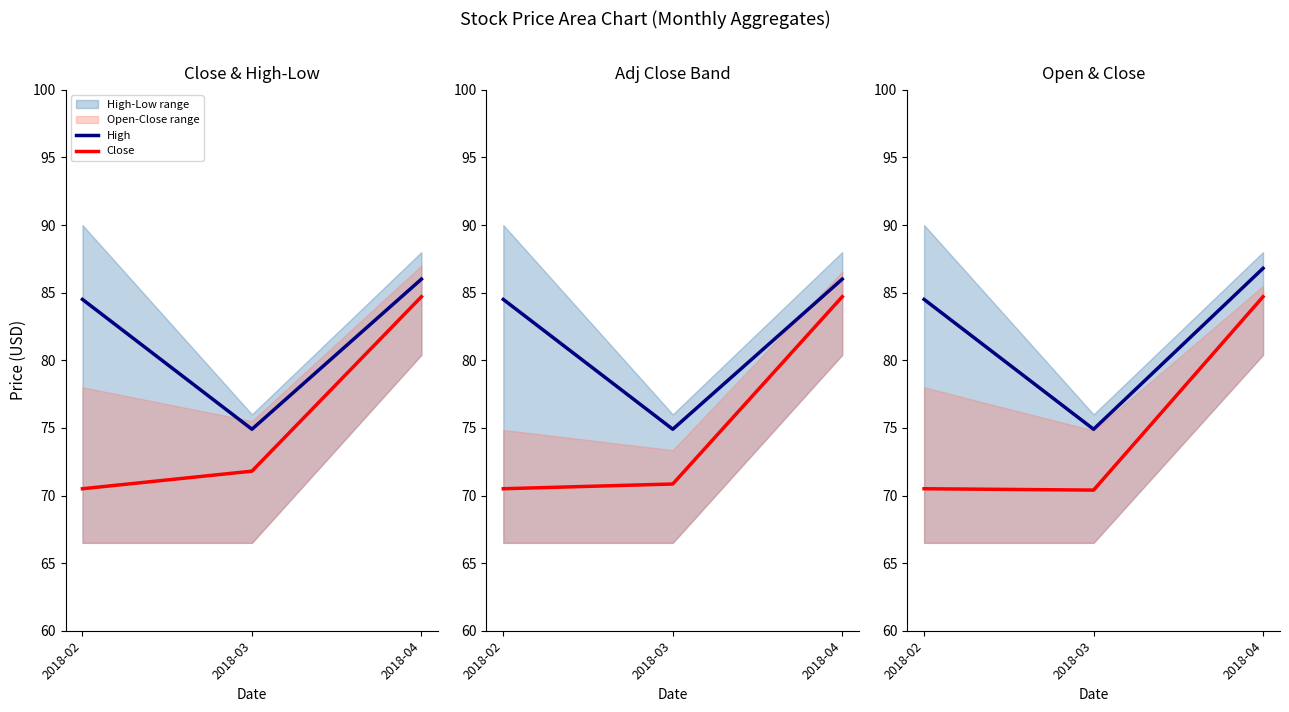

At how many categories does at least one series exceed 83?

2